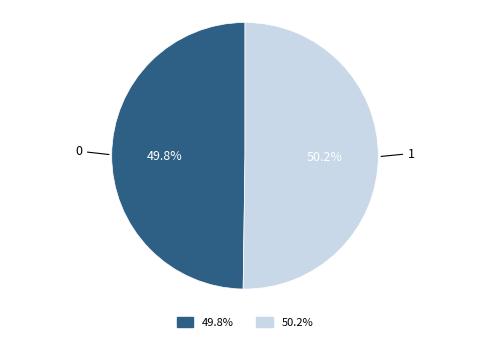

Is there a majority slice in this chart?

Yes